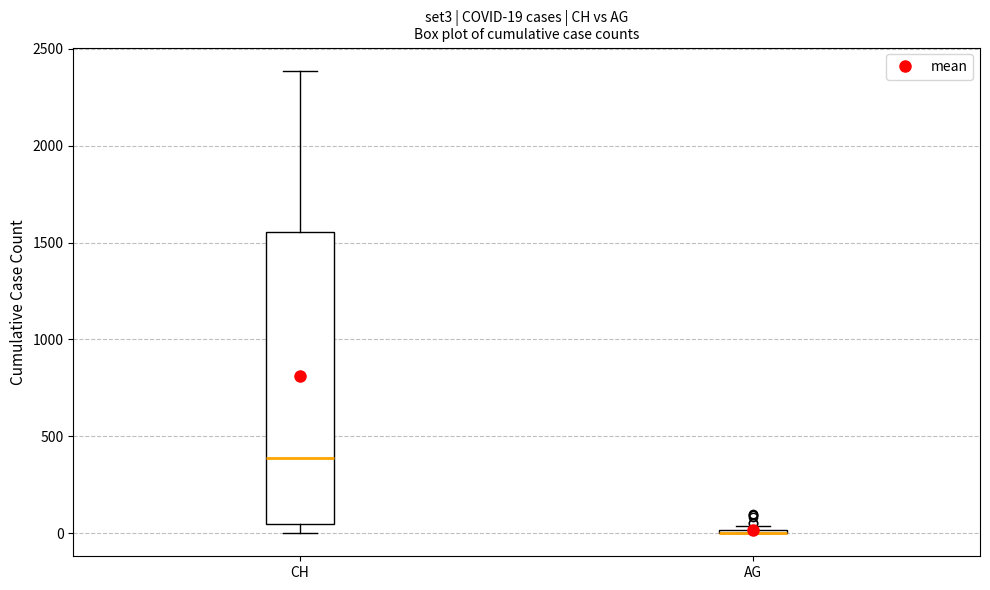

Comparing the boxes themselves (not the whiskers), which one is the tallest?

CH